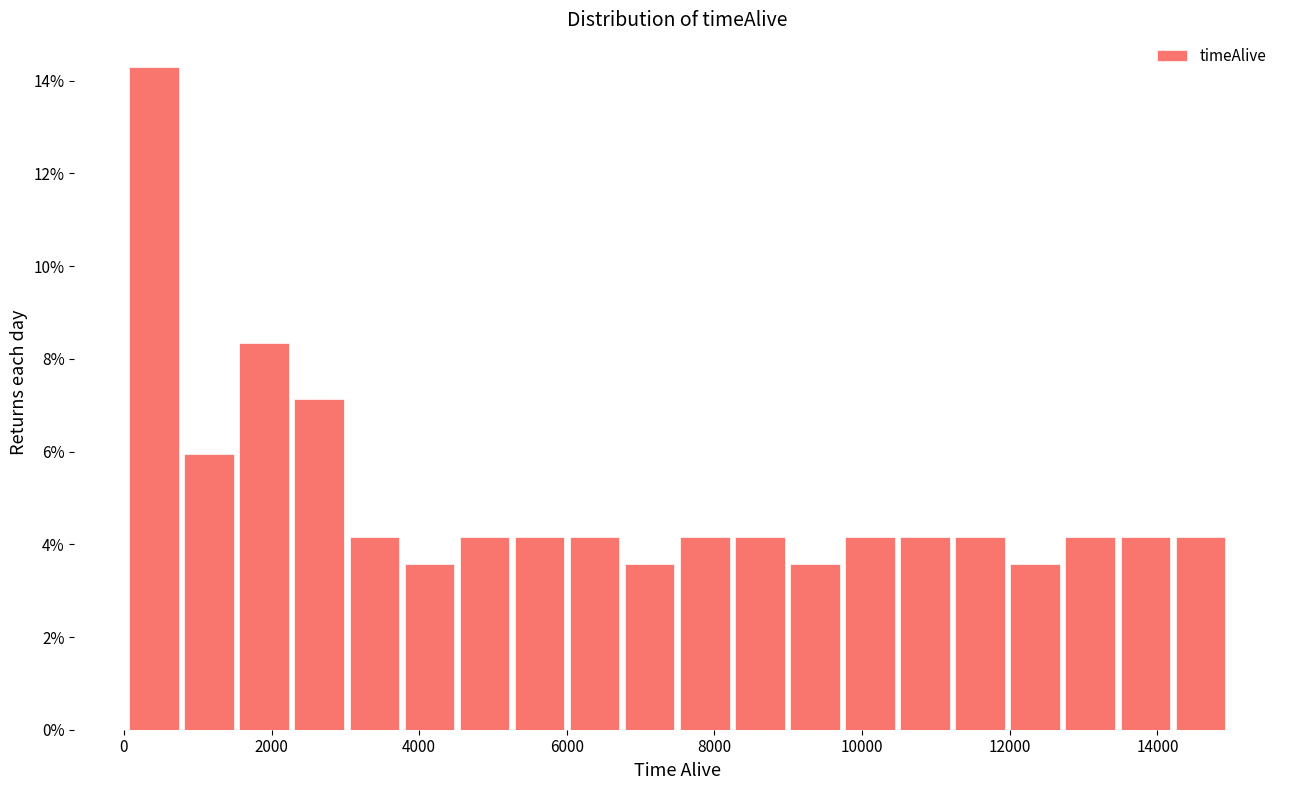

Read against the x-axis, roughly where is the centre of the tallest bar?

400